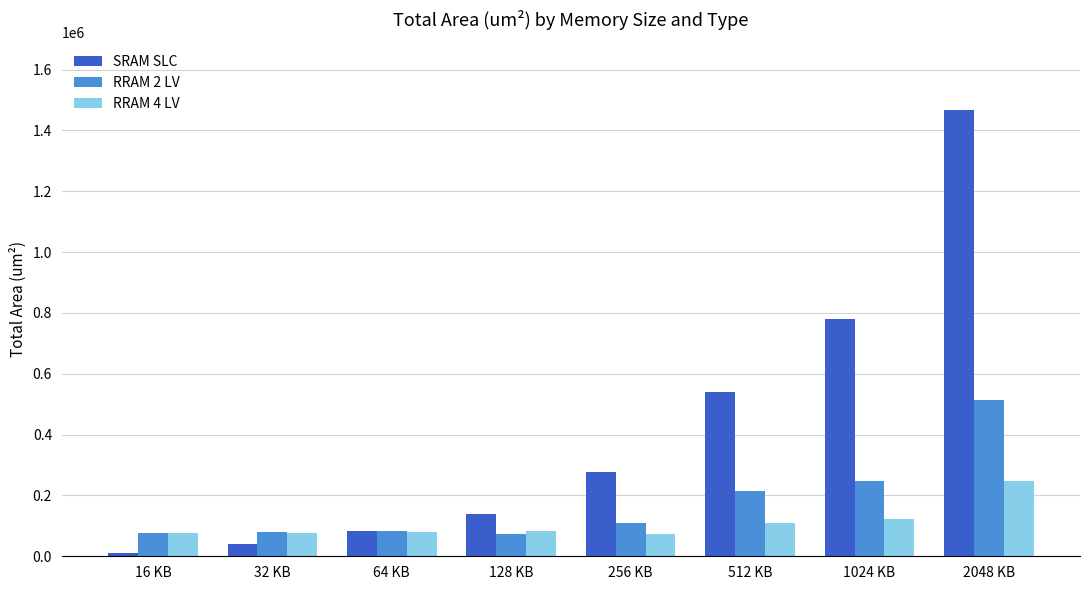

Which series changed the most between 1024 KB and 2048 KB?

SRAM SLC